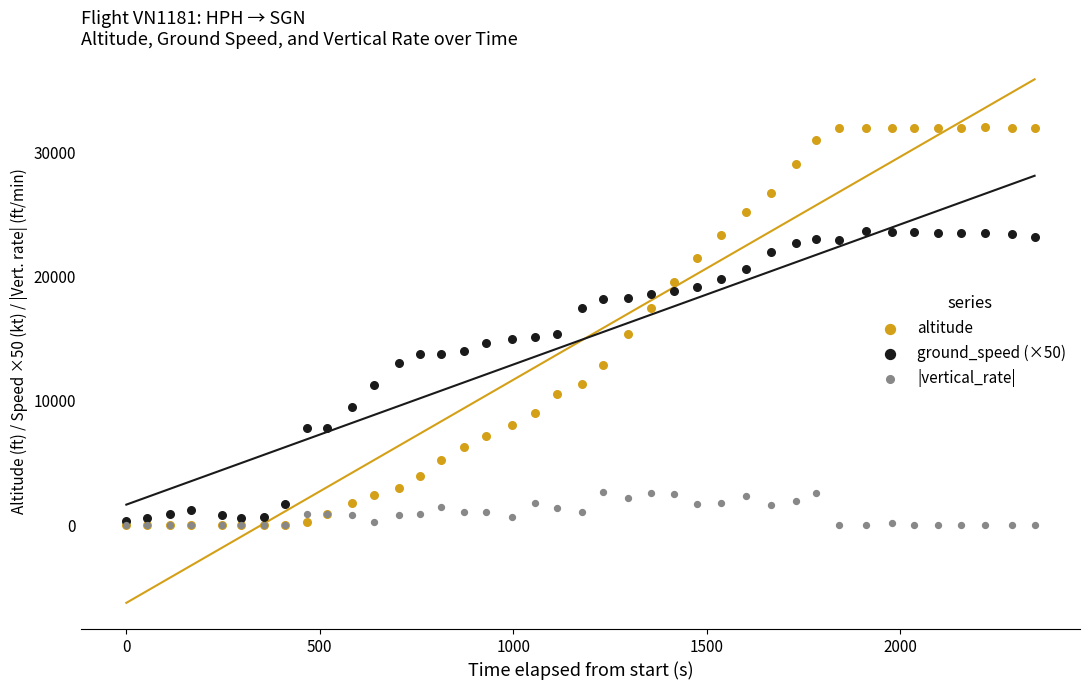

Which series has the largest Y range (max minus min)?

altitude